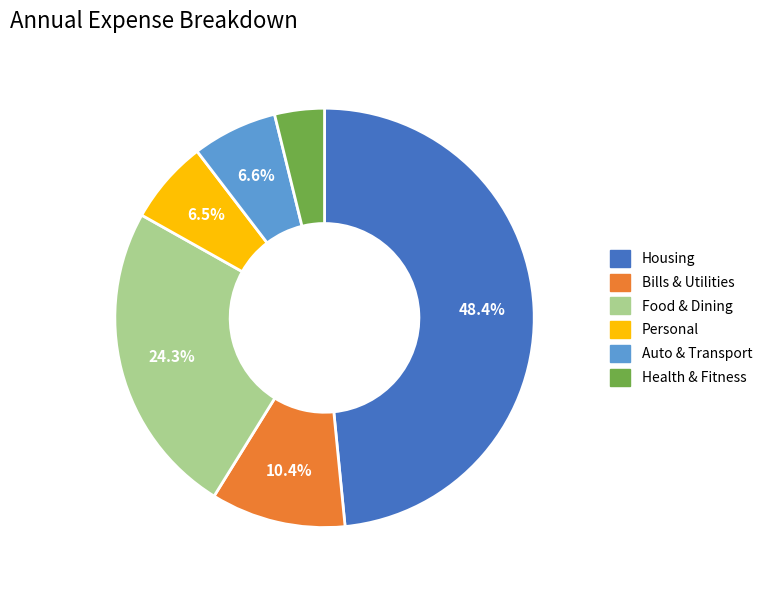

Does Personal account for over 50% of the chart?

No